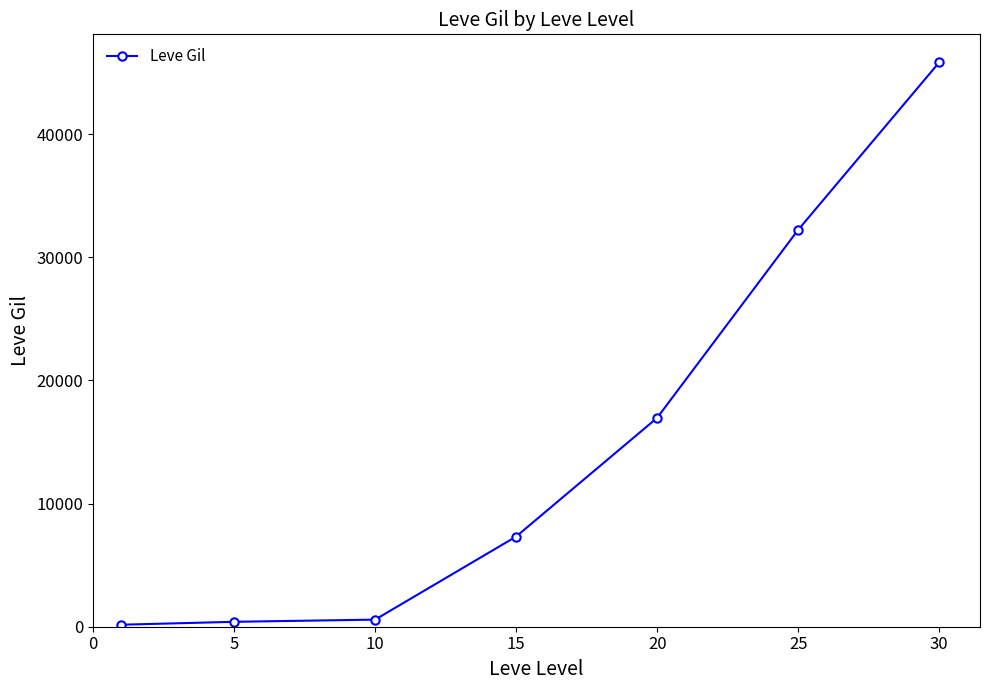

Count the number of categories in the chart.

7